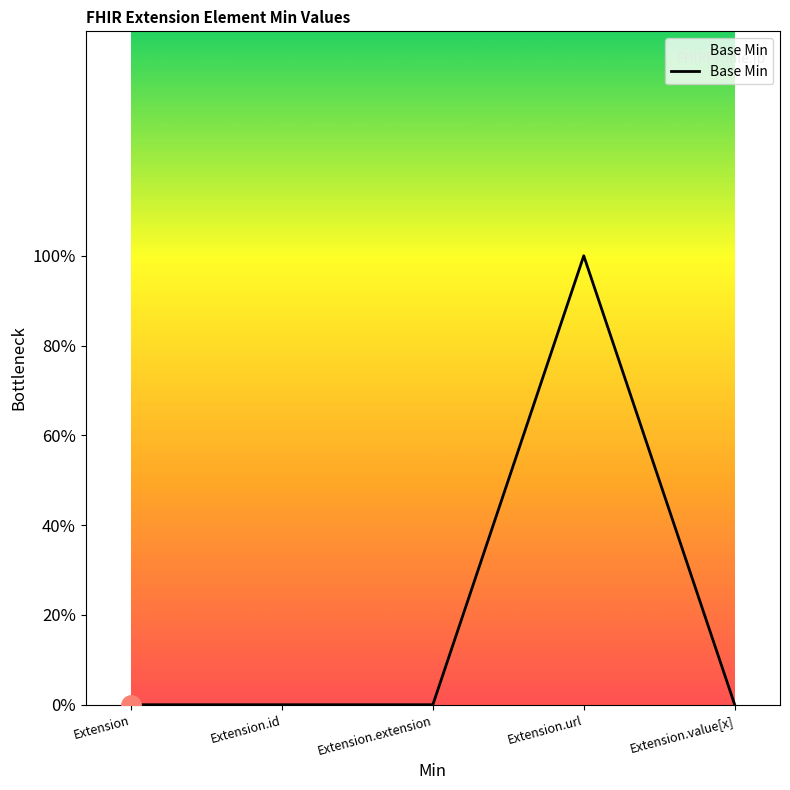

Reading left to right, transcribe all the data shown in this chart.

Extension=0	Extension.id=0	Extension.extension=0	Extension.url=1	Extension.value[x]=0